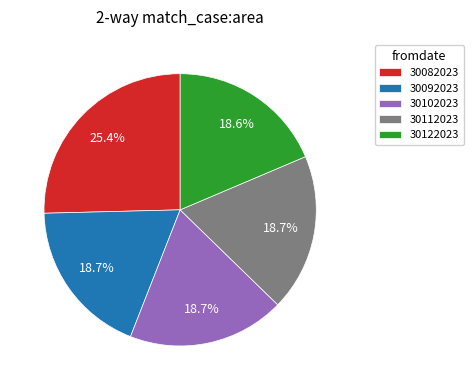

Which has a higher value, 30092023 or 30082023?

30082023